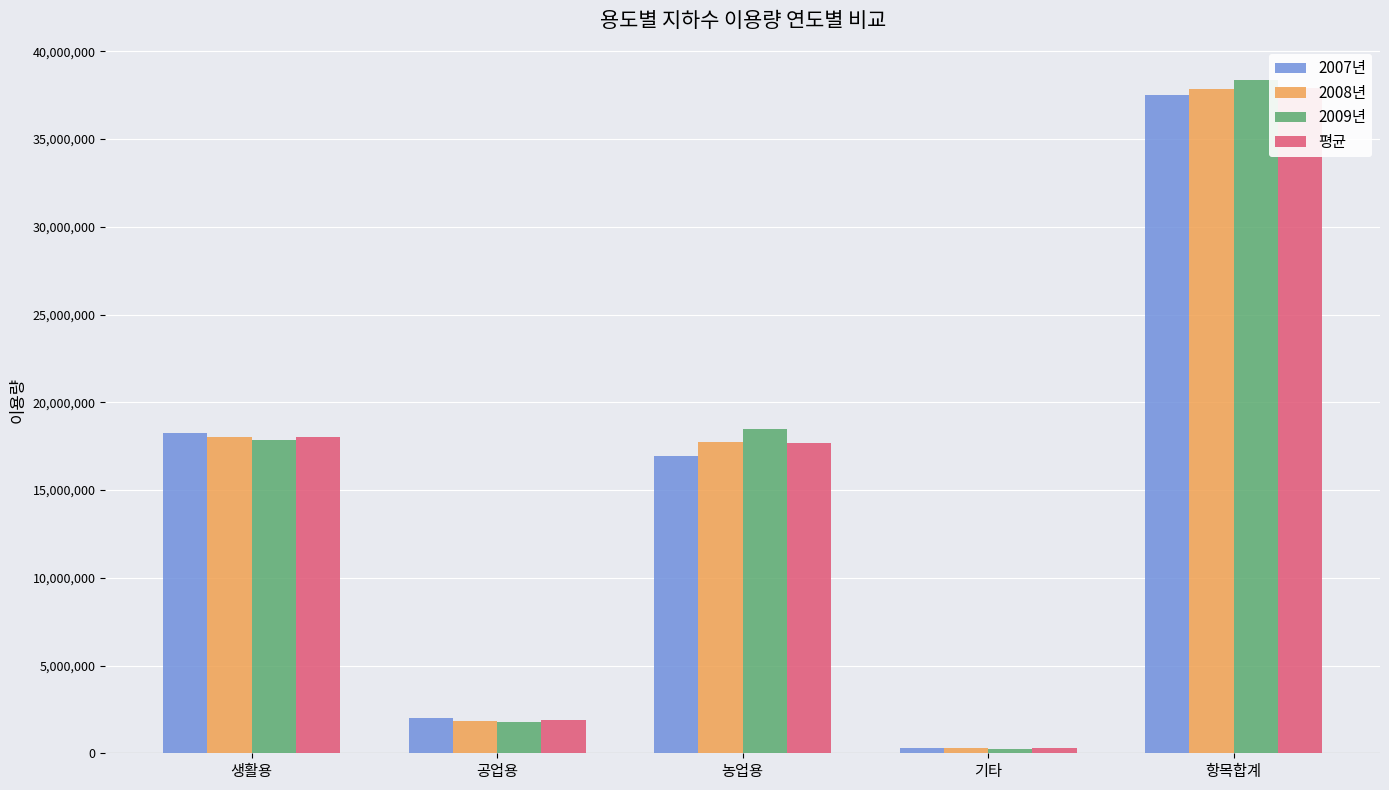

What is the label of the 5th bar from the left?

항목합계